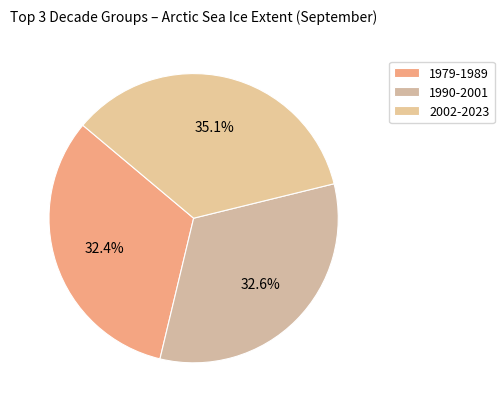

How many segments does this pie chart have?

3